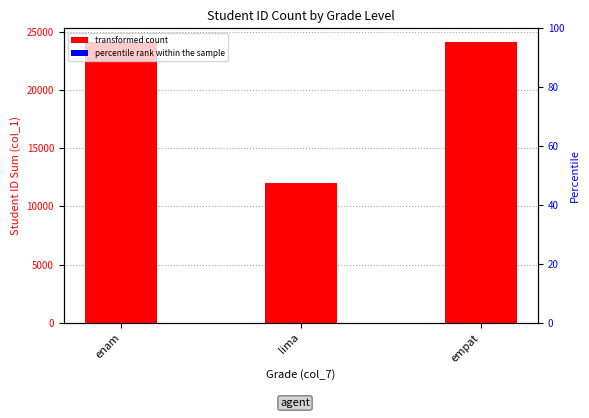

The percentile rank within the sample series shows 2 at enam. True or false?

True